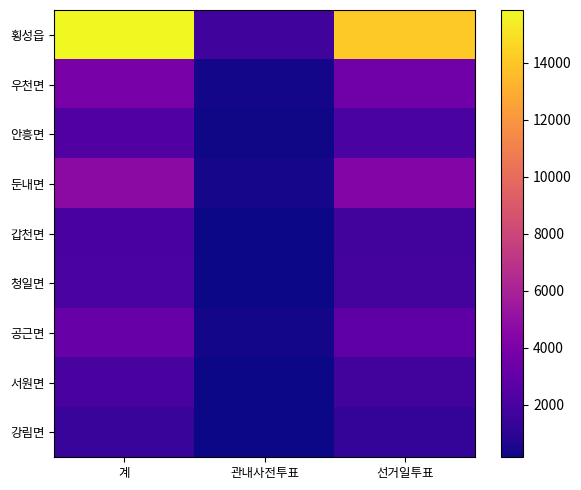

Which series changed the most between 계 and 관내사전투표?

횡성읍